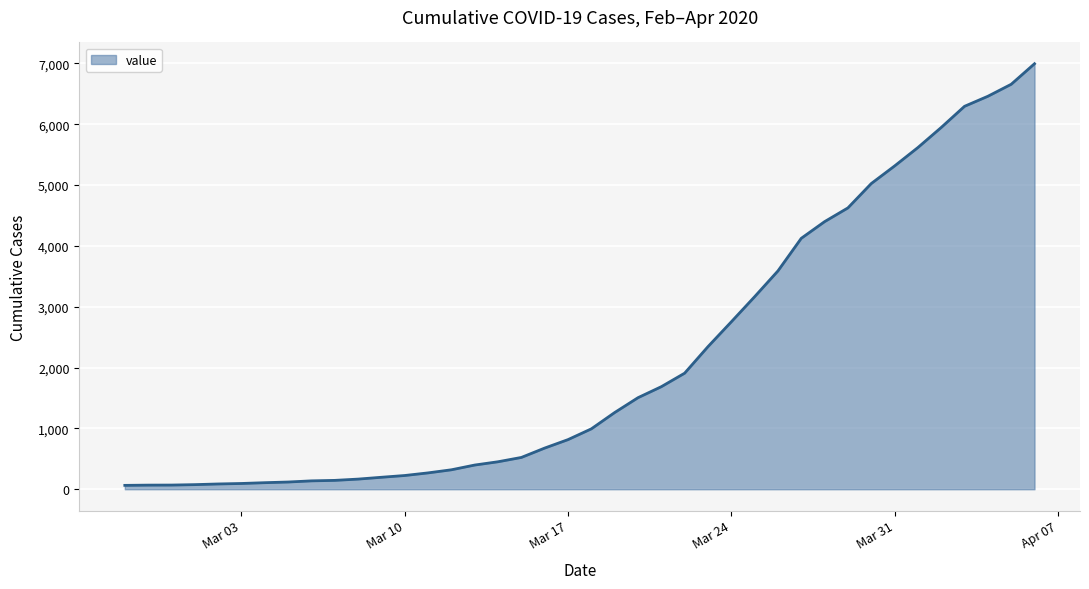

What is the difference between the maximum and minimum values?

6931